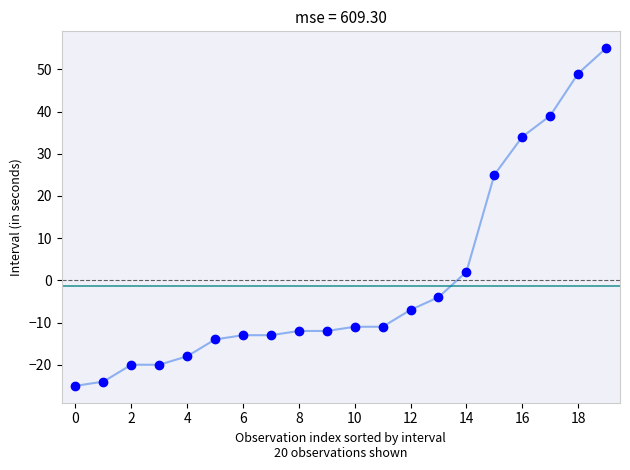

What is the greatest value displayed?

55.0